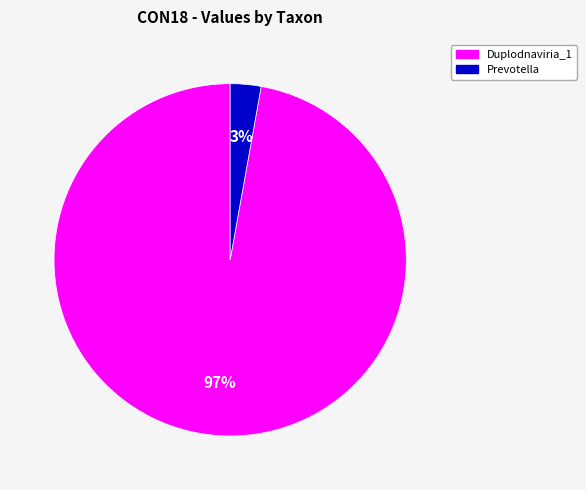

To the nearest percent, what is the average slice percentage?

50%